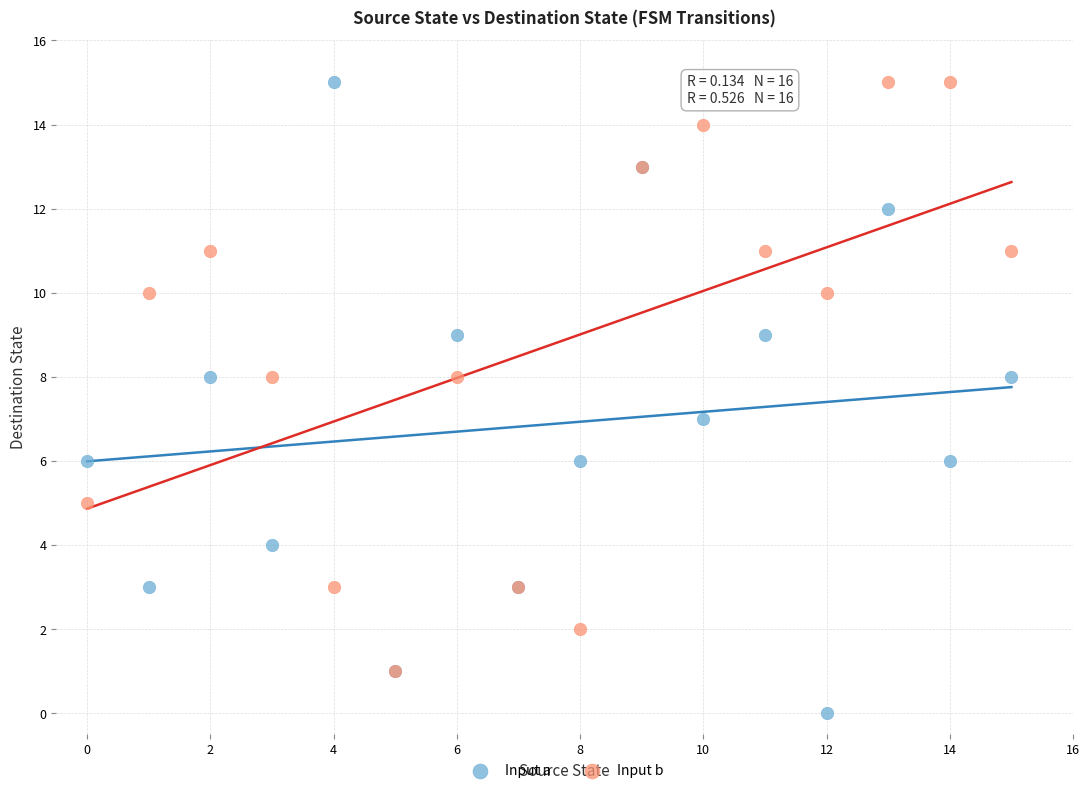

Which series reaches the minimum Y coordinate?

Input a